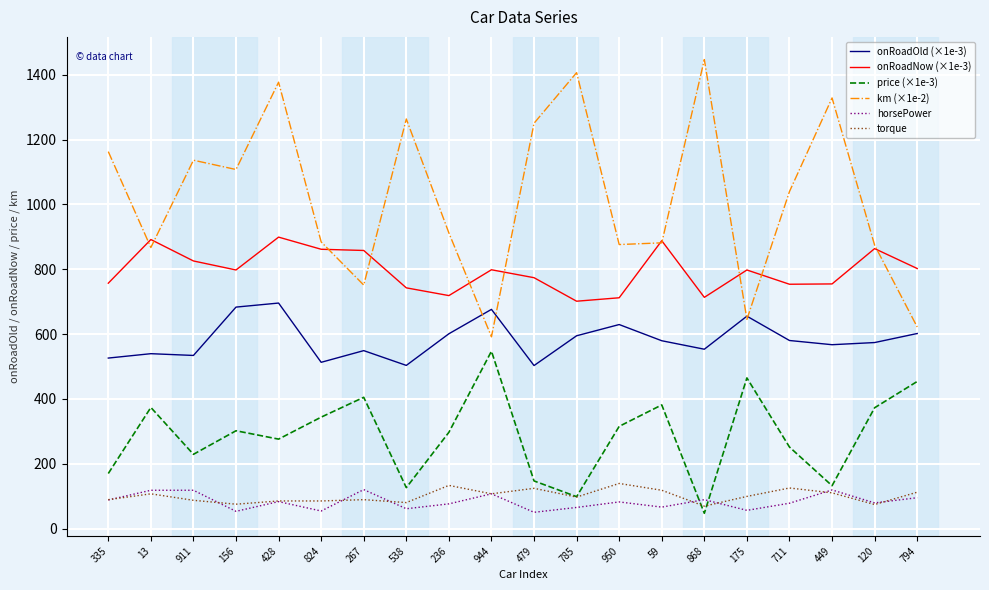

How many series are shown in this chart?

6